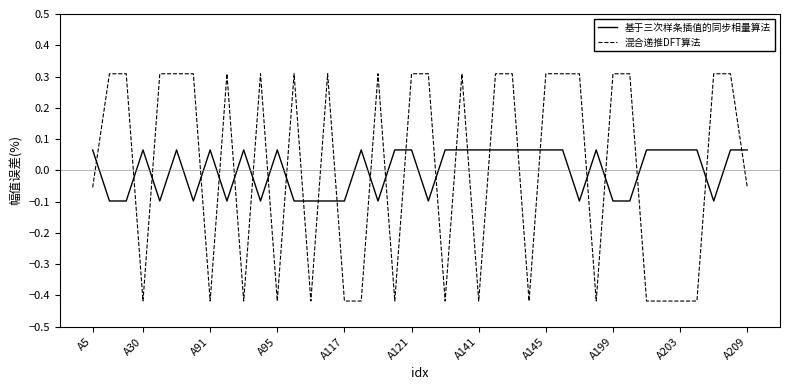

Which series ends up on top after the final intersection of 基于三次样条插值的同步相量算法 and 混合递推DFT算法?

基于三次样条插值的同步相量算法